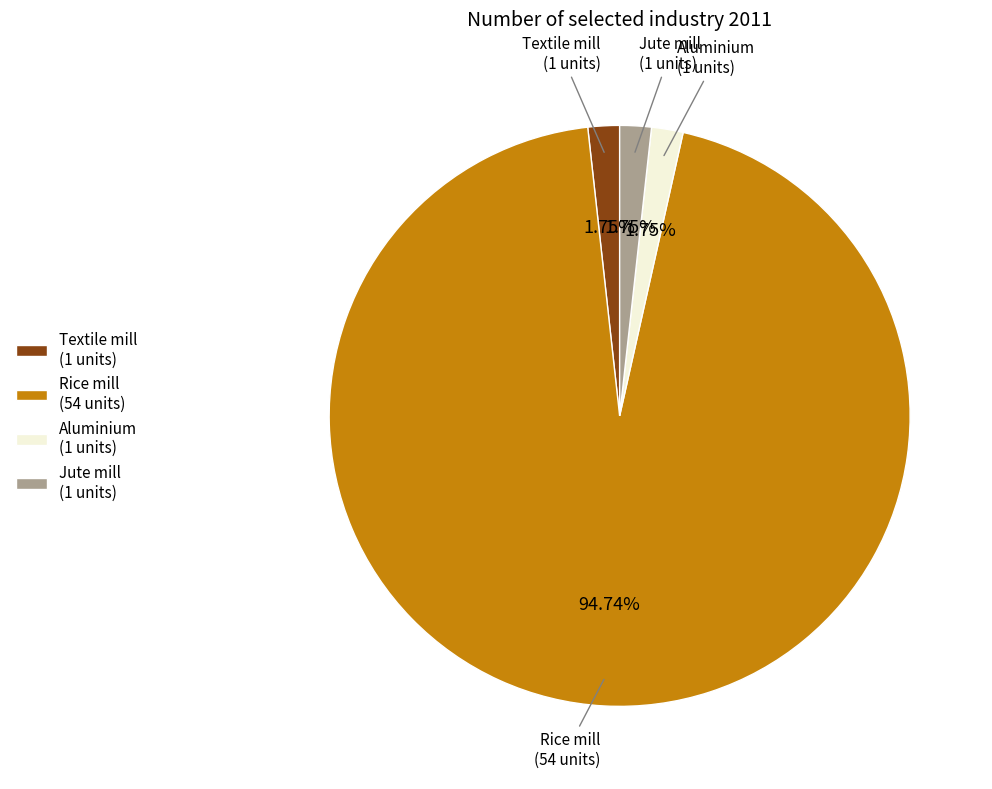

To the nearest percent, what percentage of the pie is Textile mill?

2%